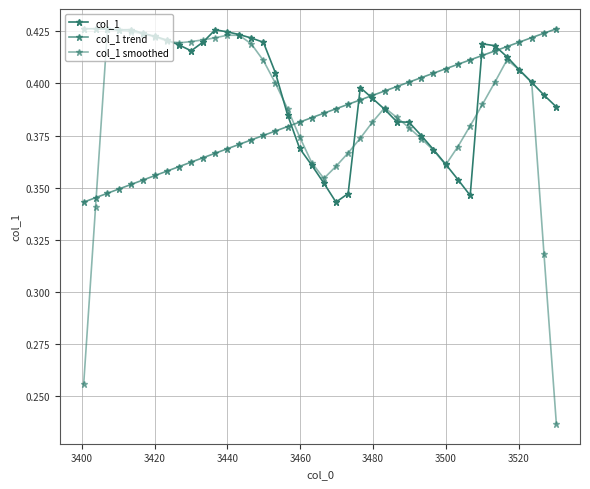

Which series has the widest spread of values?

col_1 smoothed